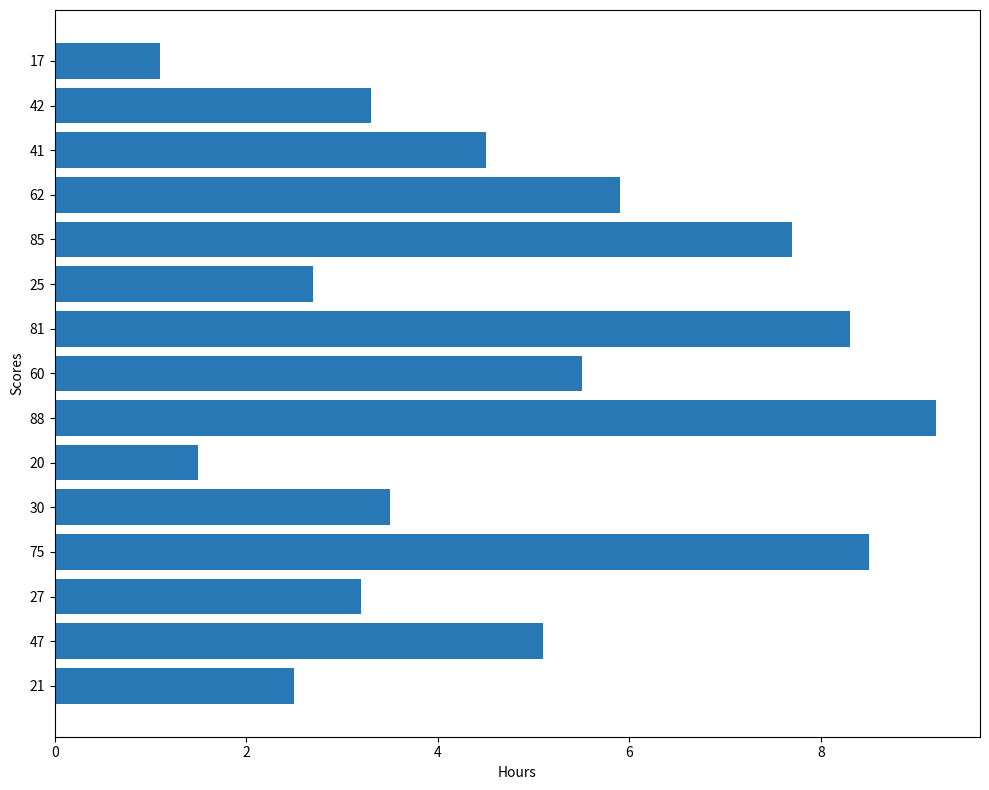

What is the maximum value shown in the chart?

9.2